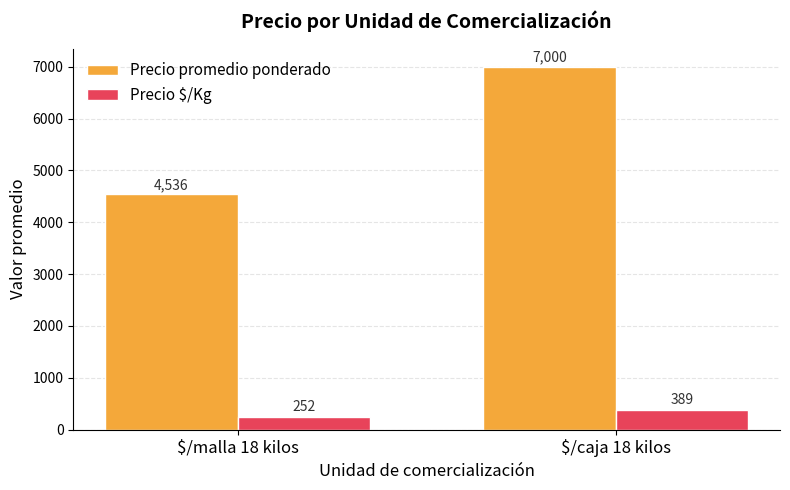

What are all the series names shown in the legend?

Precio promedio ponderado, Precio $/Kg